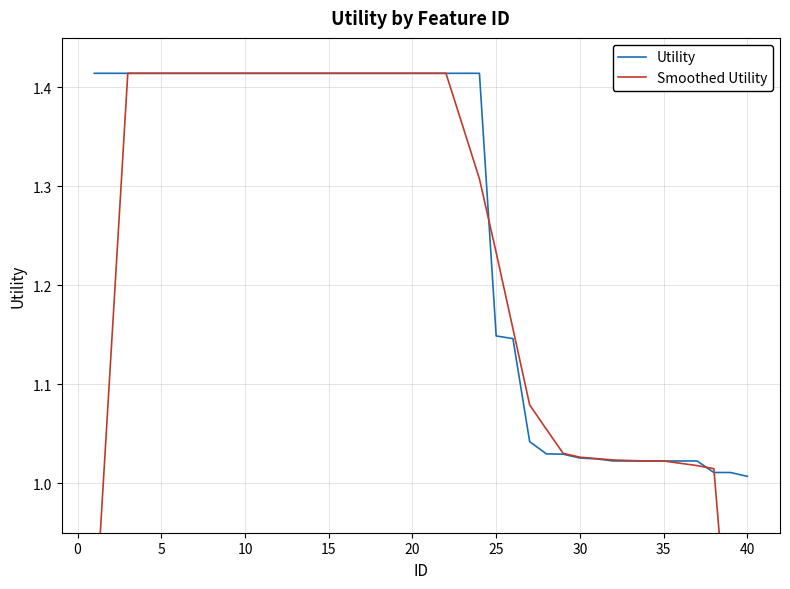

What is the highest value of the Utility series?

1.4